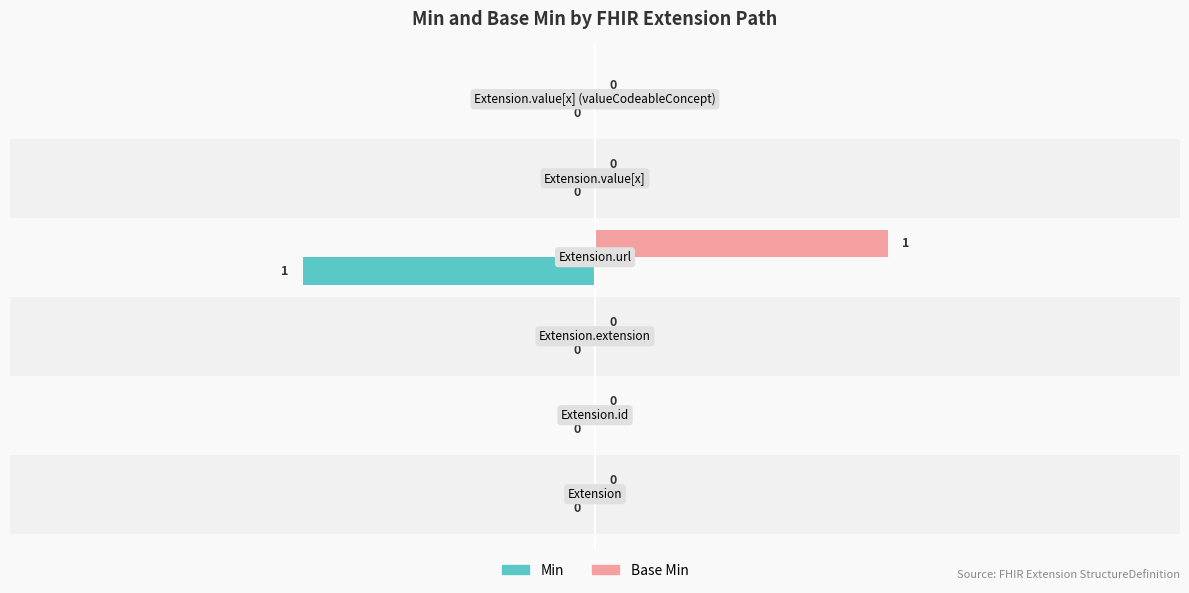

Which series has the largest total across all categories?

Base Min